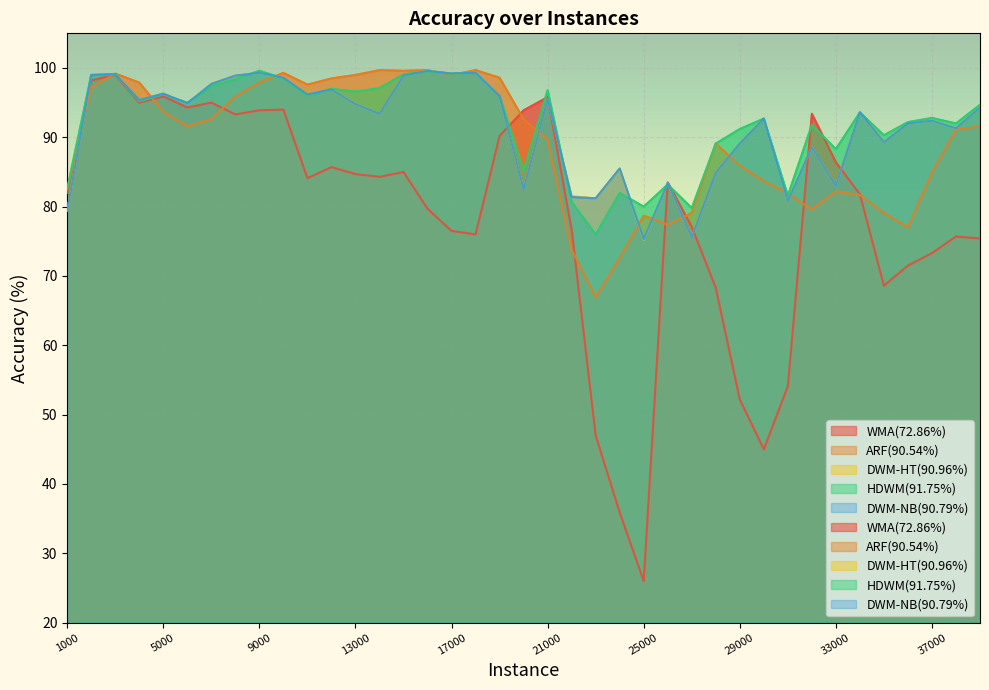

What is the minimum value shown in the chart?

26.0